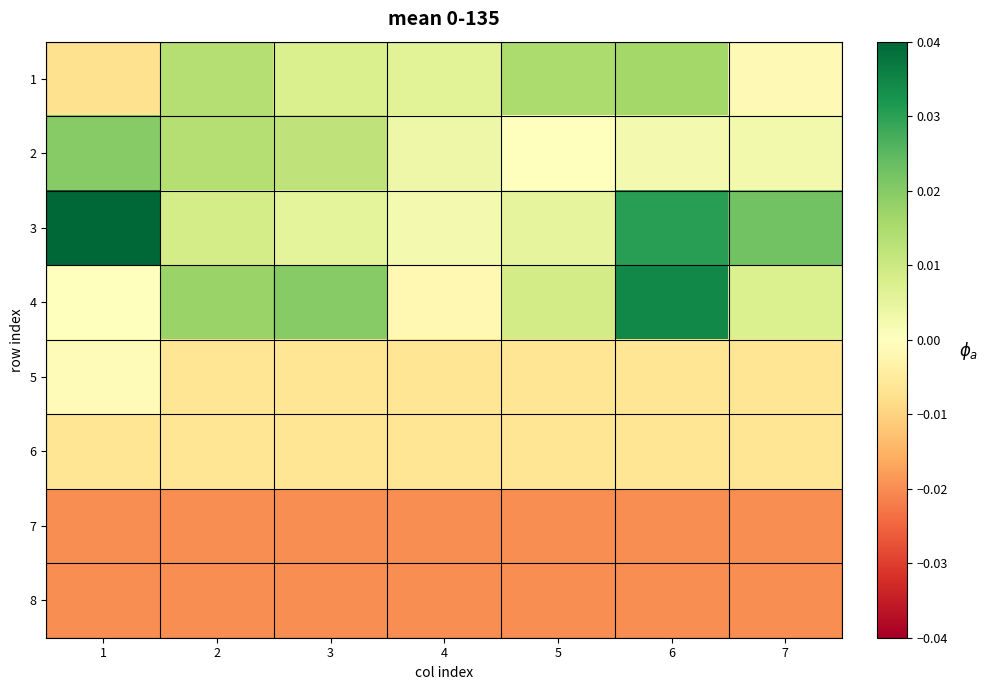

At which category is the sum across all series the highest?

6